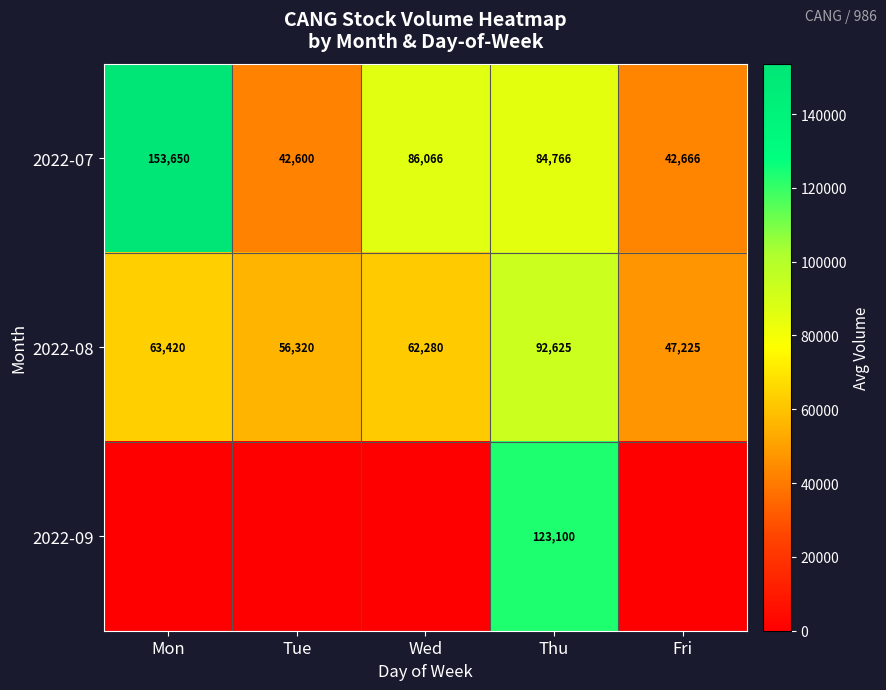

List the labels in order of 2022-07 value, largest first.

Mon, Wed, Thu, Fri, Tue